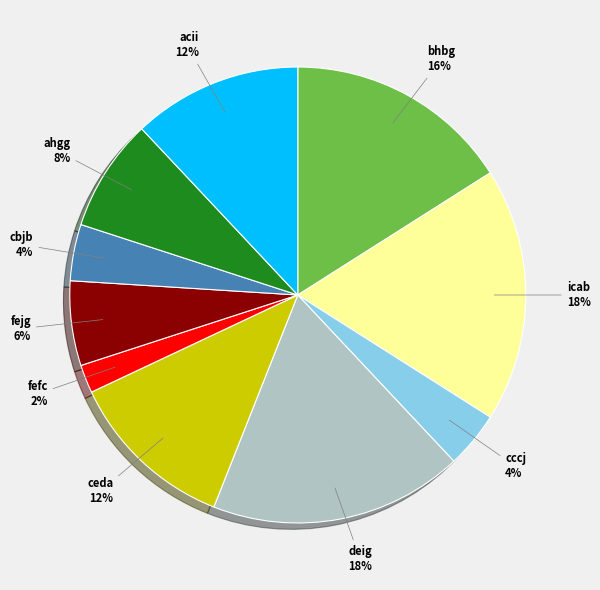

To the nearest percent, what is the average slice percentage?

10%